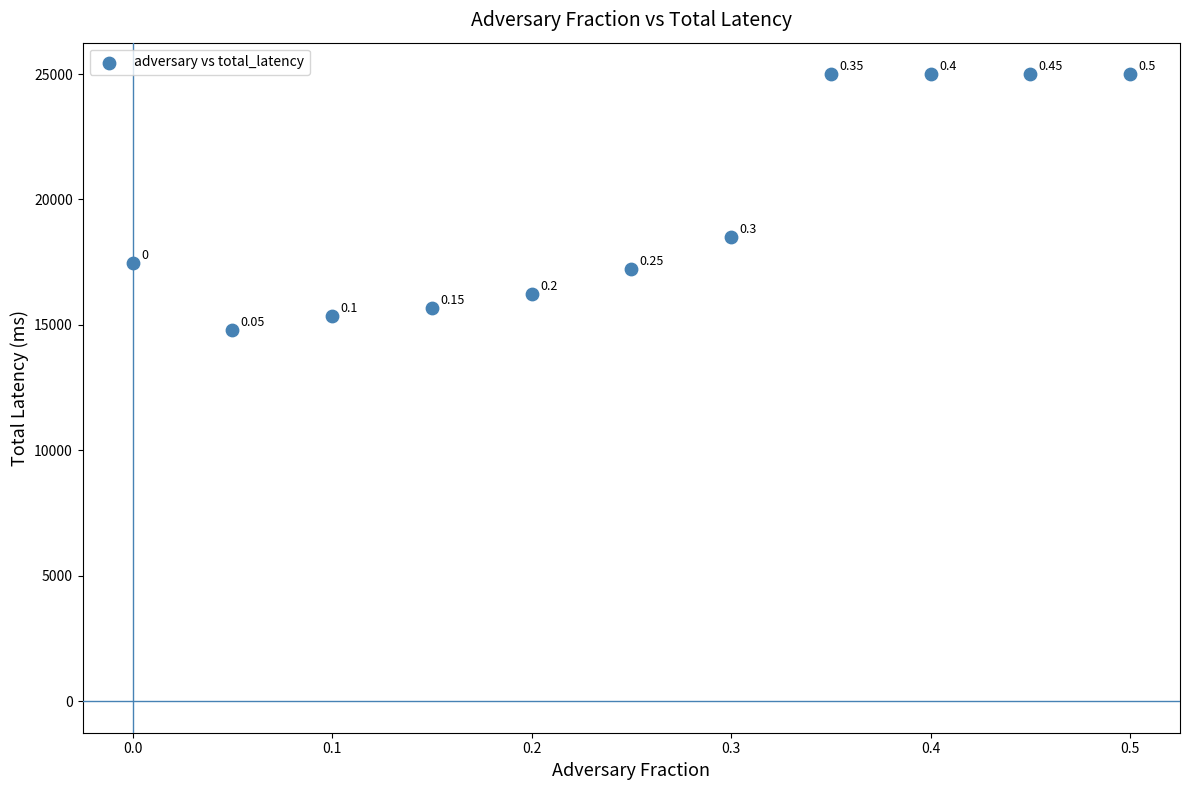

What is the range of Y values (max minus min)?

10220.3